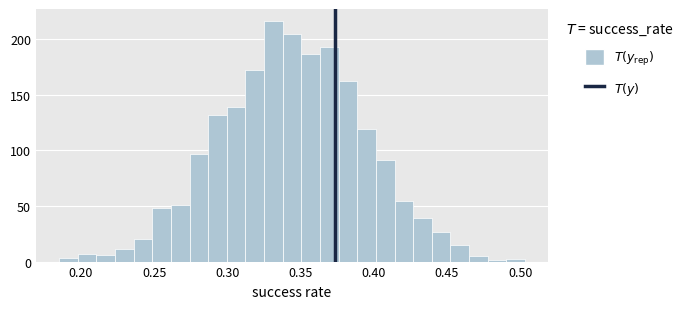

Around what value on the x-axis is the tallest bar? Give the approximate position of its centre, as read against the axis.

0.330